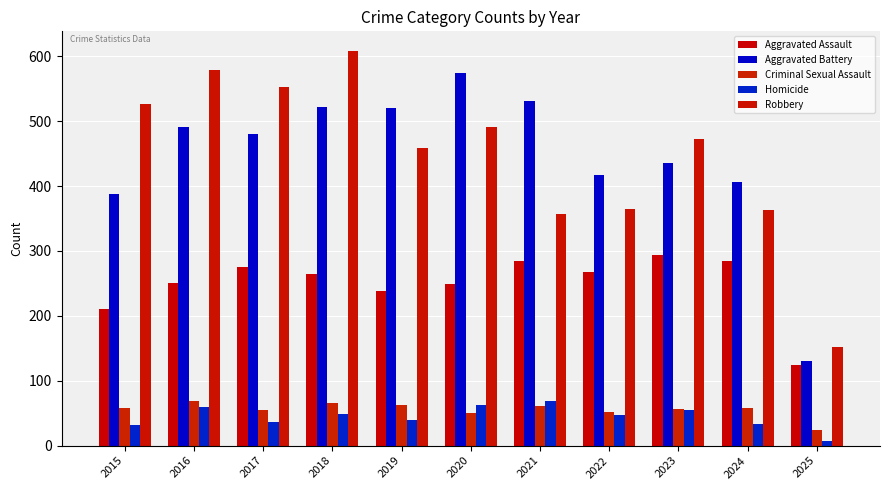

The Robbery series shows 906 at 2017. True or false?

False